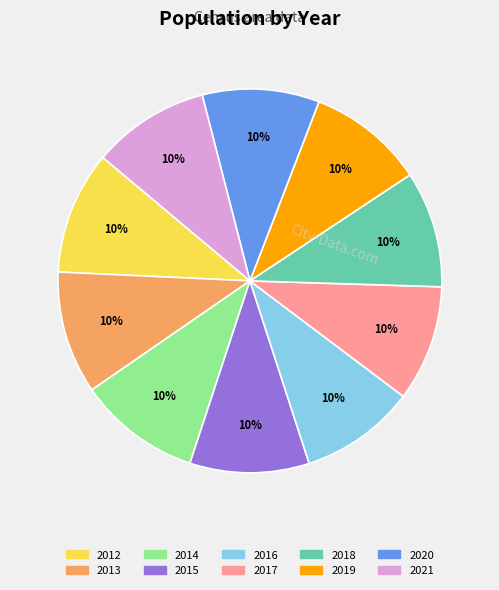

Do 2019 and 2018 together represent more than half of the pie?

No